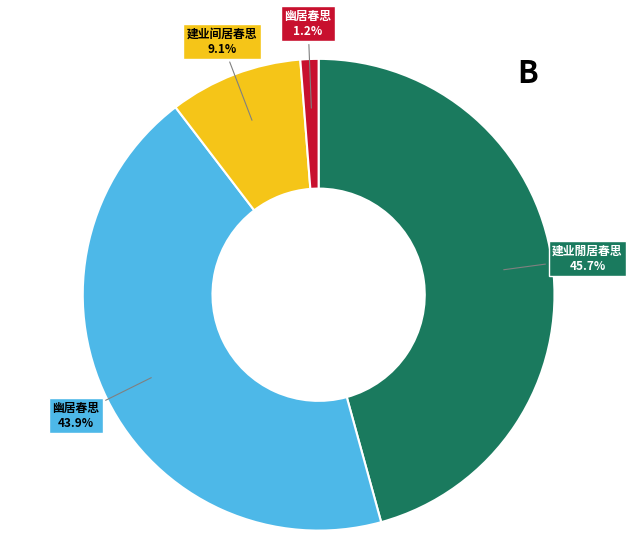

Is there a majority slice in this chart?

No